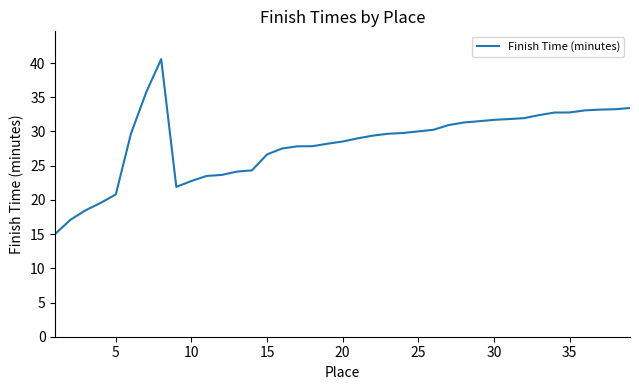

Does the chart display data point markers on the line(s)?

No